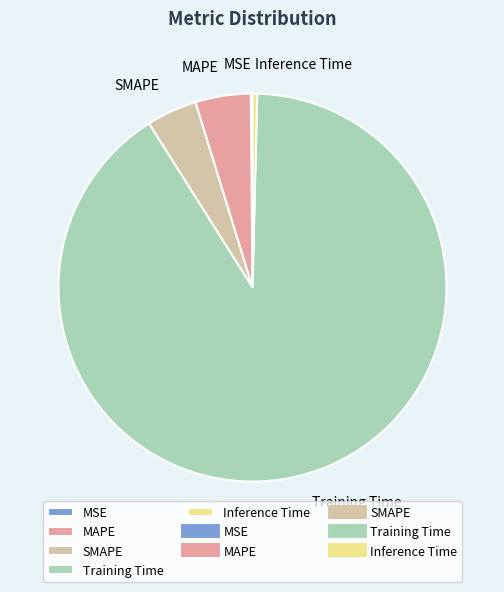

What is the majority slice?

Training Time